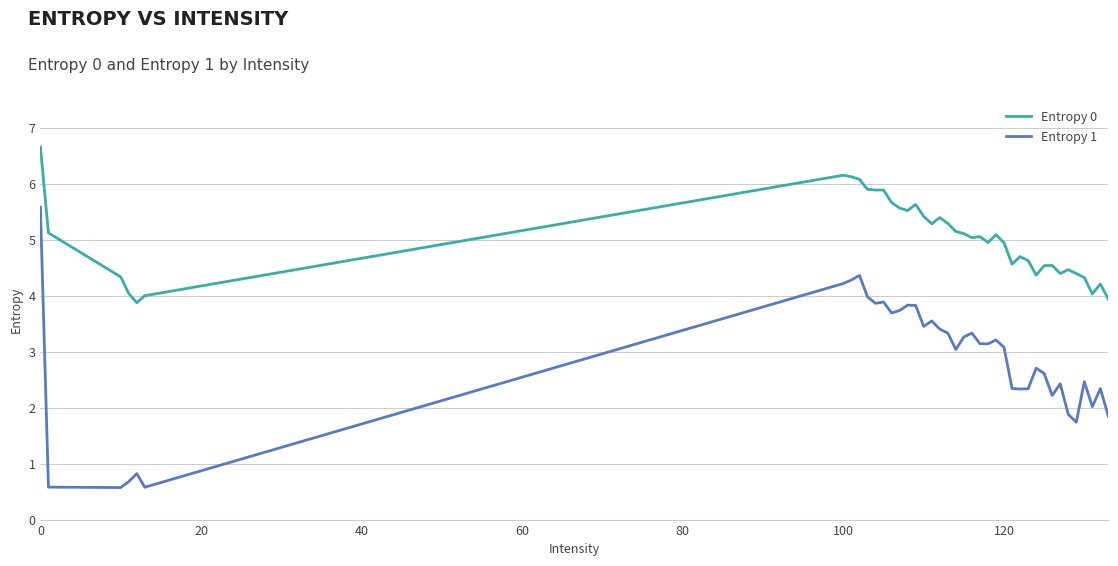

How many lines are shown in the chart?

2